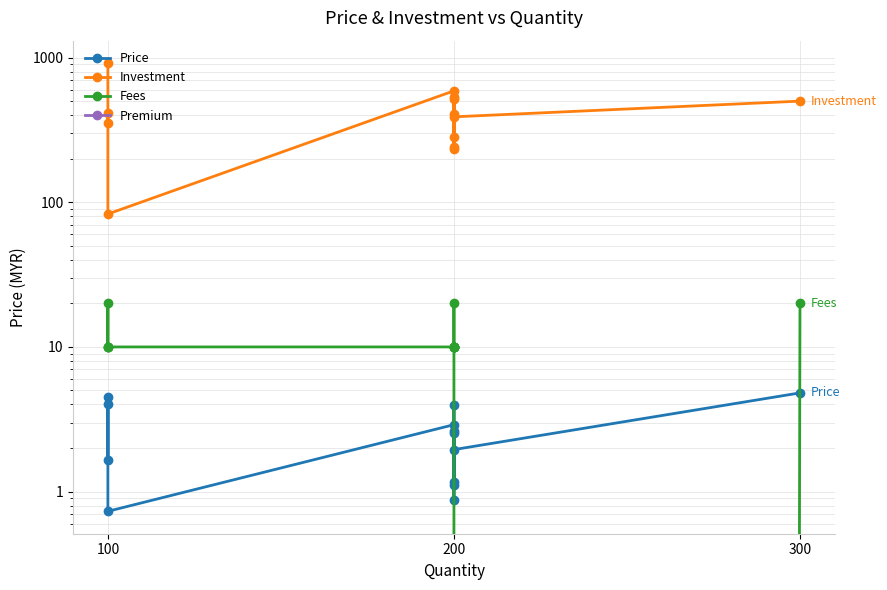

Rank the series at 100 from highest to lowest value.

Investment, Fees, Price, Premium